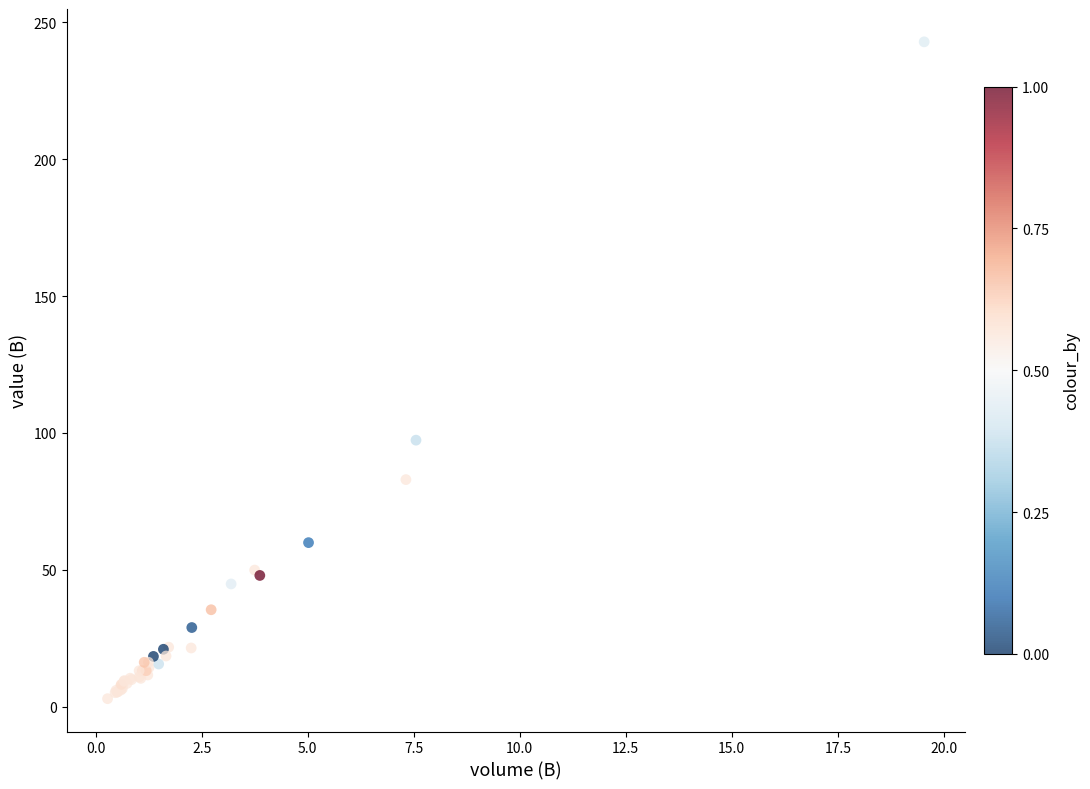

What Y value in the scatter plot is closest to 122?

97.4